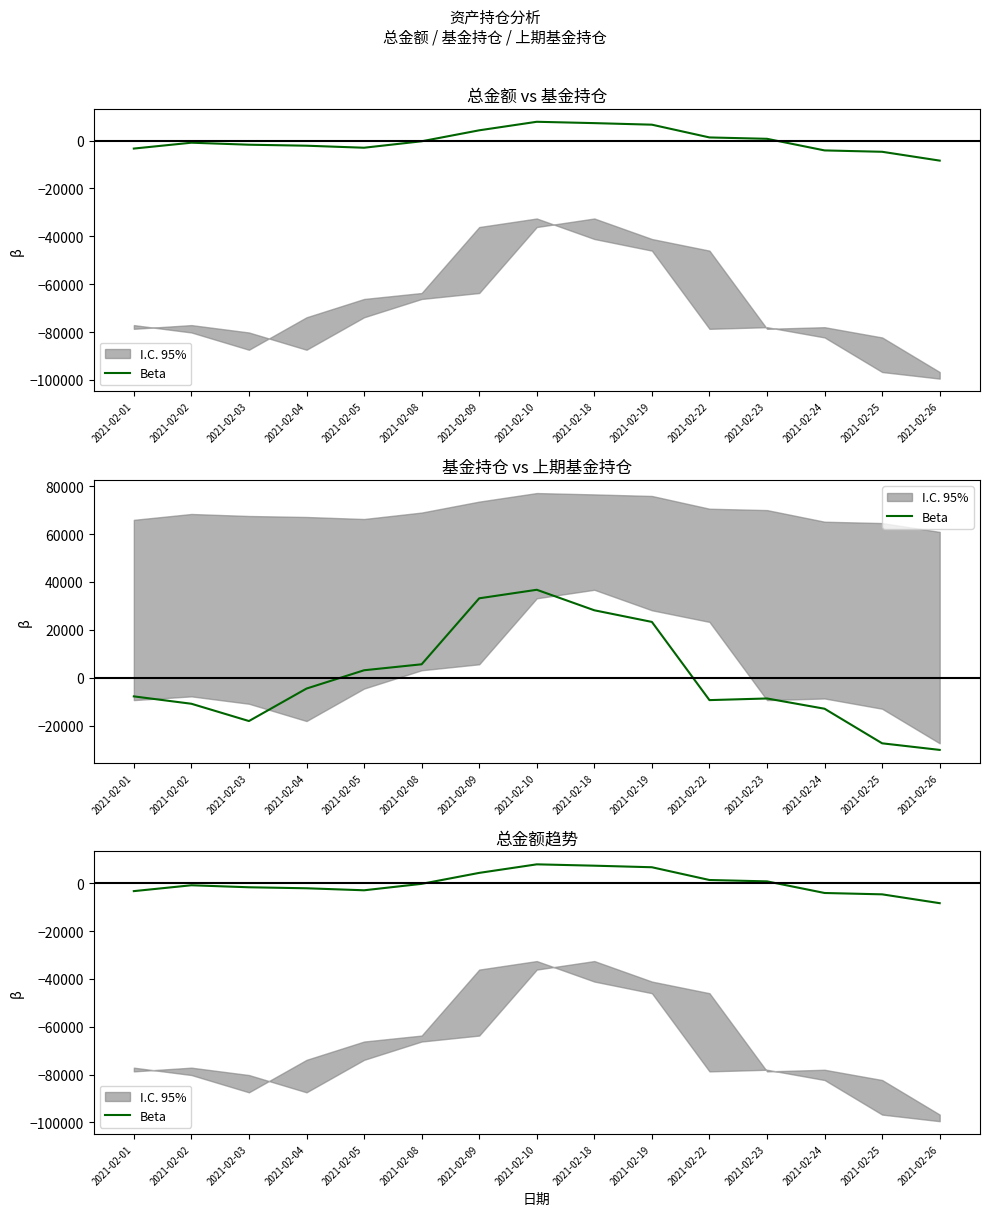

Where is the first local maximum?

2021-02-02